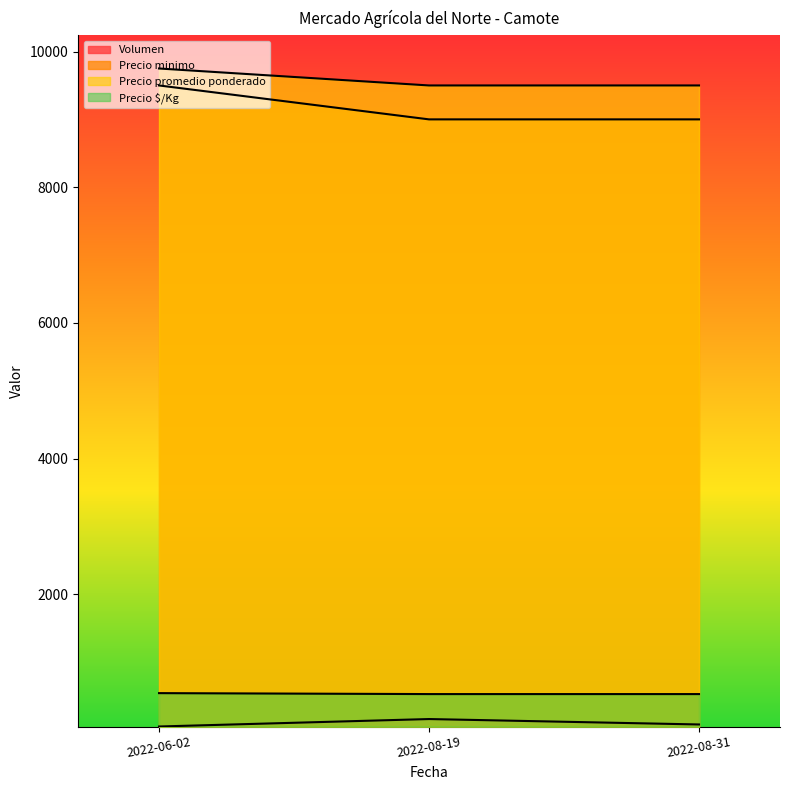

Is it true that Volumen equals 108 at 2022-08-31?

False